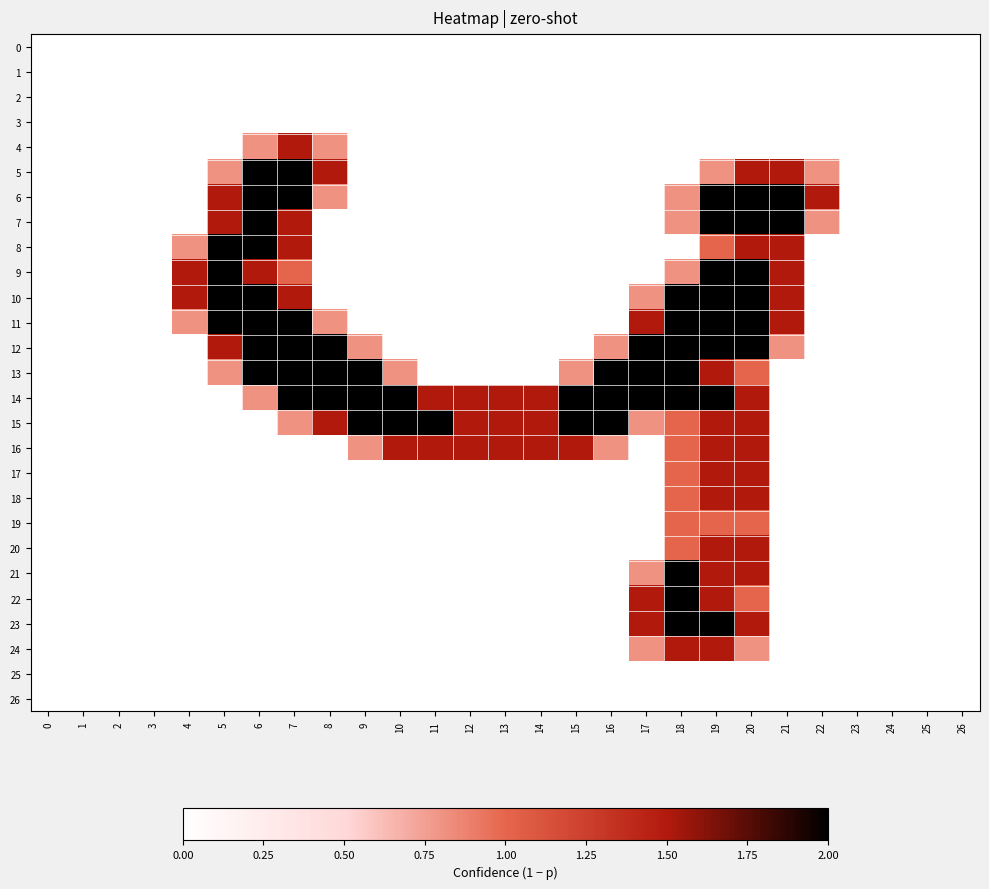

Which series has the largest total across all categories?

14